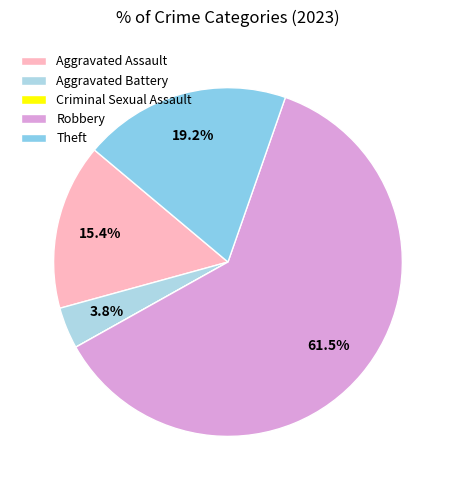

Which category accounts for the majority?

Robbery